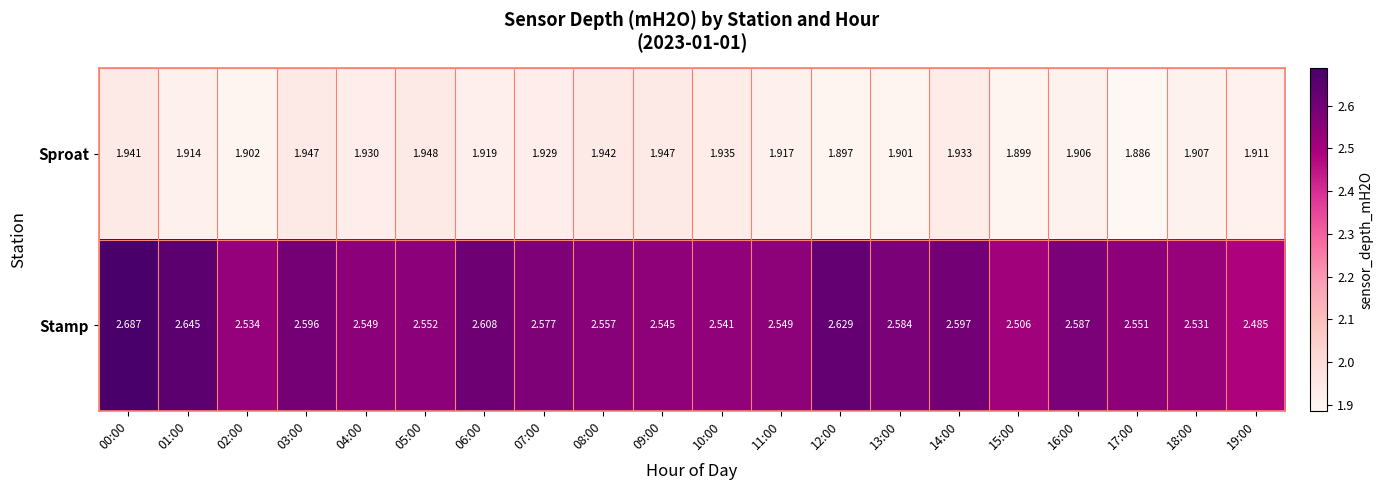

Between 07:00 and 17:00, which series saw the biggest shift?

Sproat